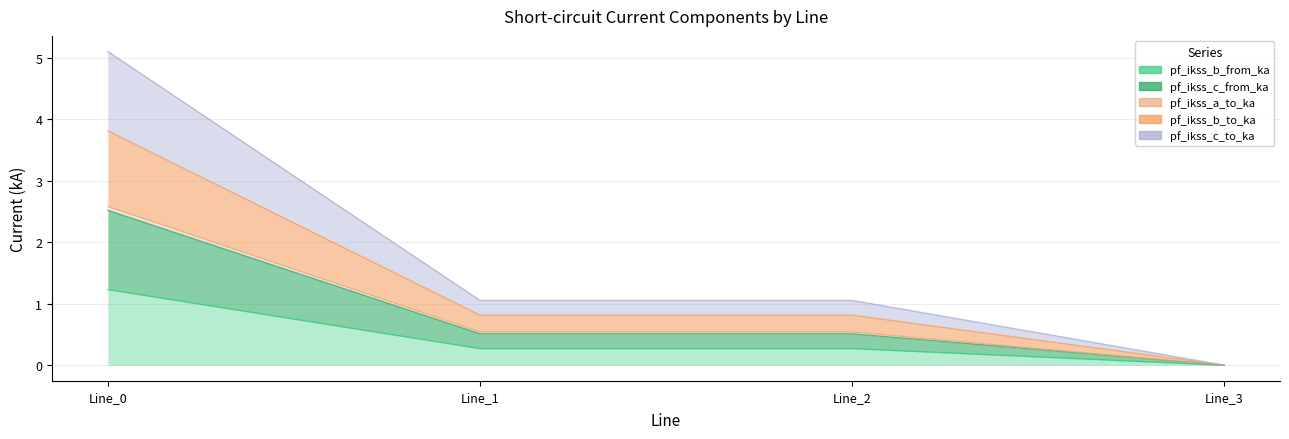

True or false: pf_ikss_c_to_ka has a value of 0.2 at Line_1.

False